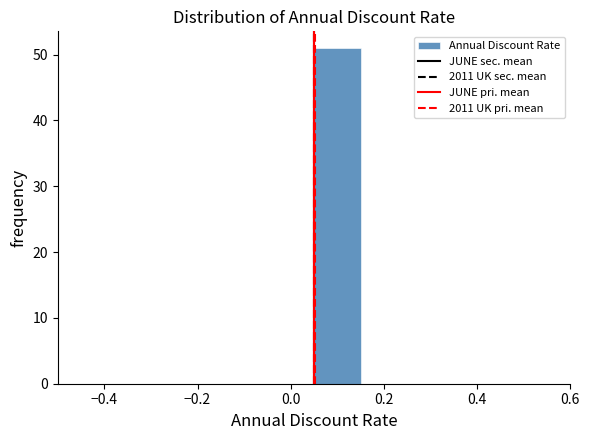

Reading left to right, transcribe this chart: for each bar, give the range it covers on the x-axis and its height. Neither the bar edges nor the heights are printed on the chart, so give them approximately, as read against the axes.

-0.45 to -0.35: 0
-0.35 to -0.25: 0
-0.25 to -0.15: 0
-0.15 to -0.05: 0
-0.05 to 0.05: 0
0.05 to 0.15: 51
0.15 to 0.25: 0
0.25 to 0.35: 0
0.35 to 0.45: 0
0.45 to 0.55: 0